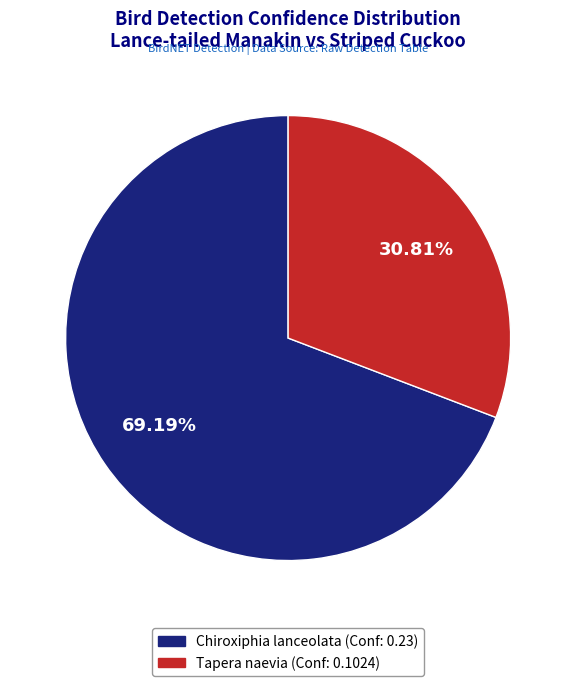

Which slice represents more than half of the pie?

Chiroxiphia lanceolata